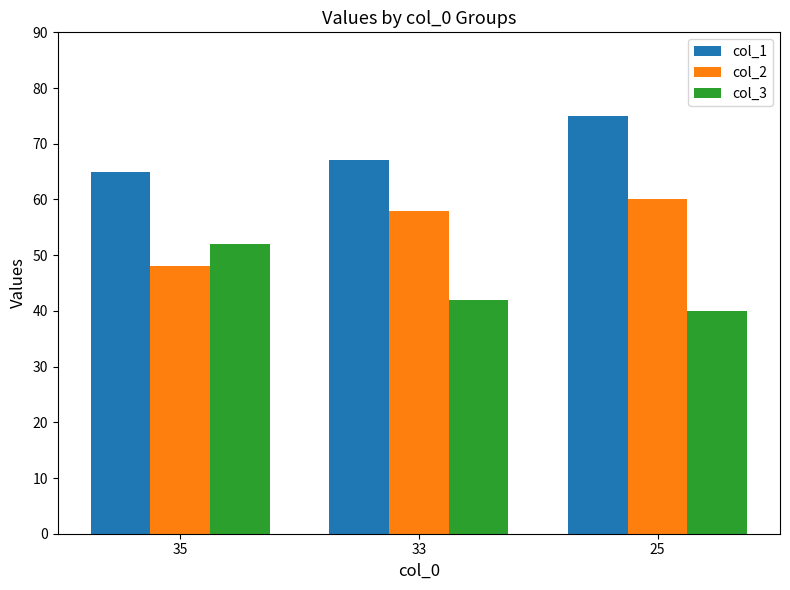

Count the col_2 values in the range 48 to 60.

3